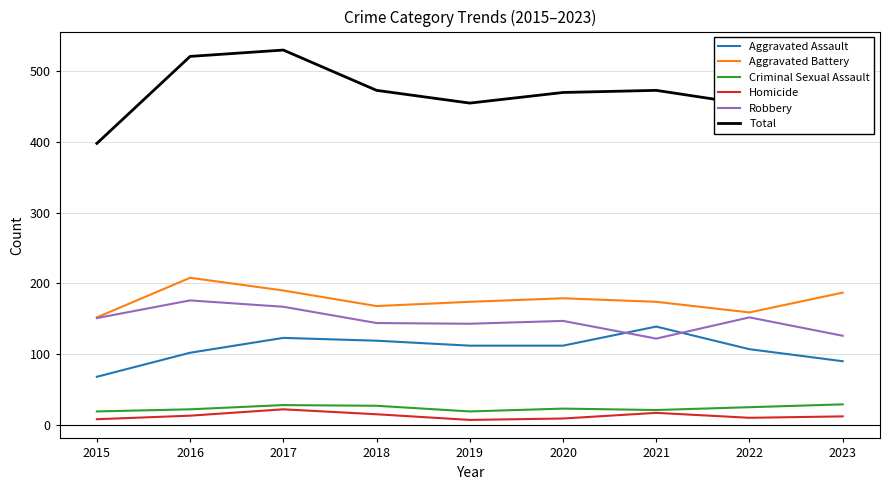

Count the Criminal Sexual Assault values in the range 21 to 27.

5